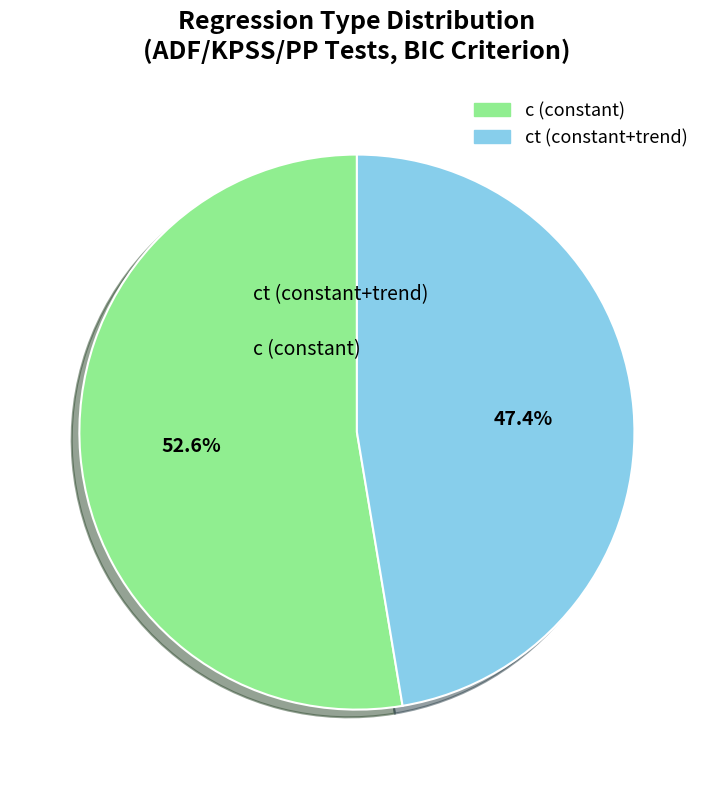

Does any single category account for the majority?

Yes